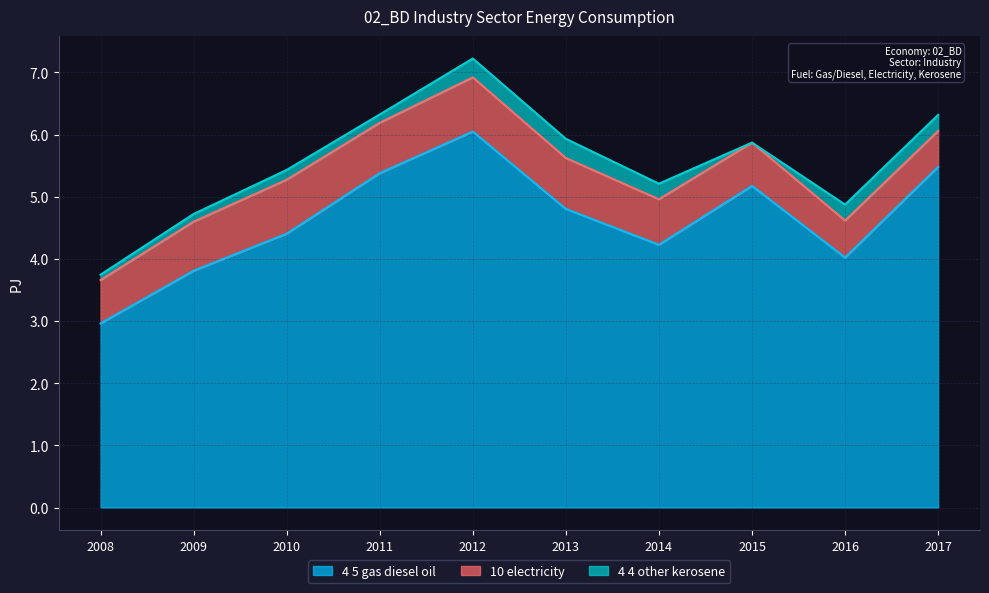

Which series has the largest range (max minus min)?

4_5_gas_diesel_oil